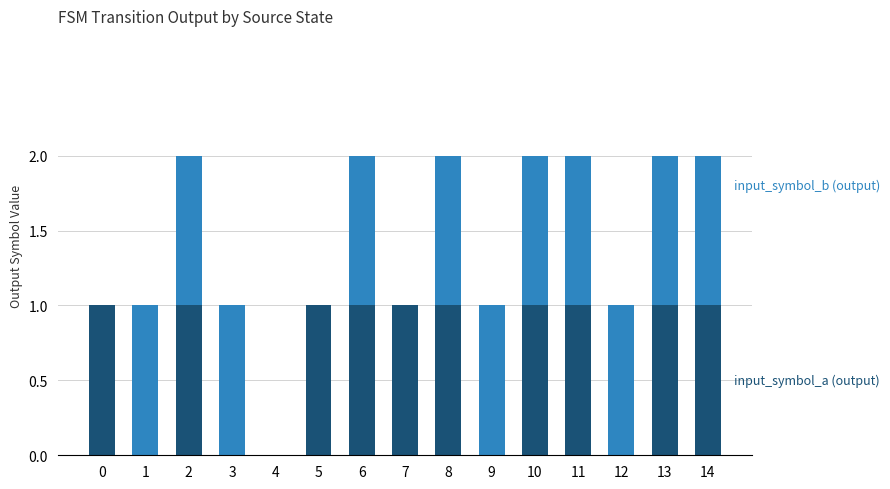

Reading left to right, list the values for the input_symbol_a (output) series.

0=1	1=0	2=1	3=0	4=0	5=1	6=1	7=1	8=1	9=0	10=1	11=1	12=0	13=1	14=1